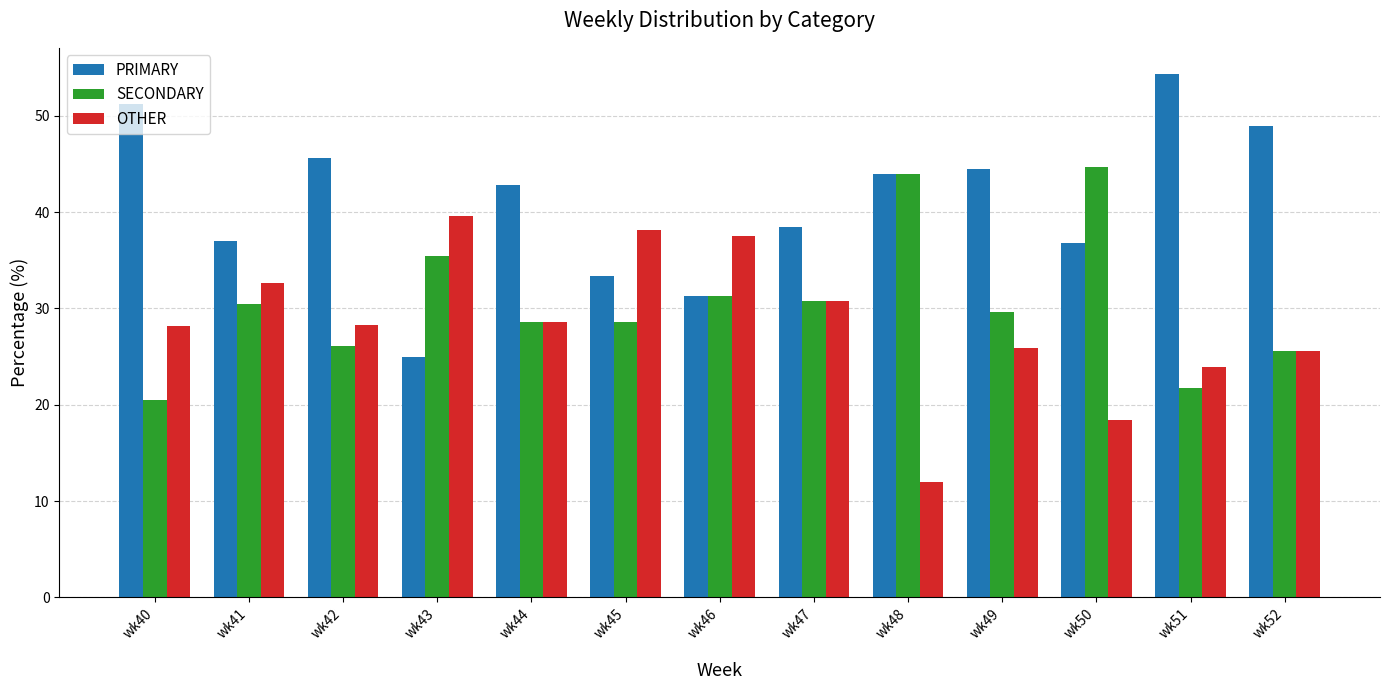

The value of OTHER at wk50 is 18.4. True or false?

True